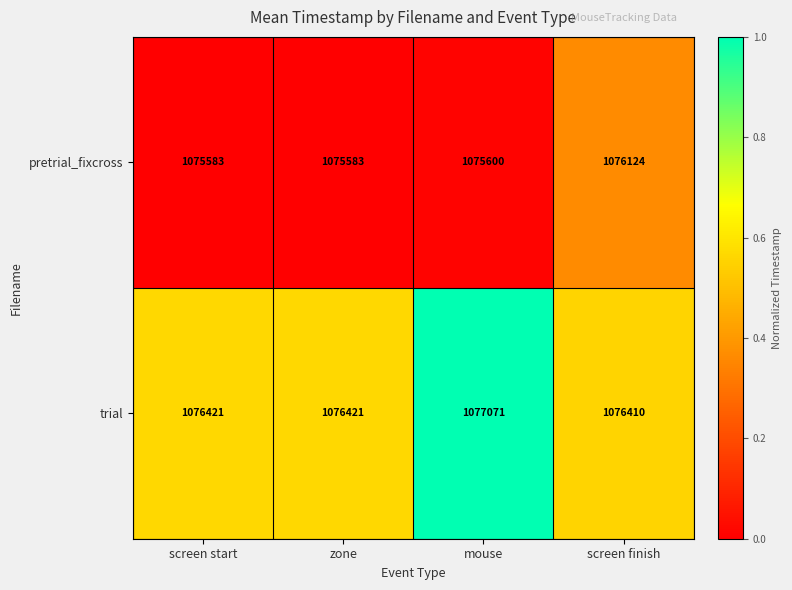

Reading left to right, what are all the values shown in this chart?

pretrial_fixcross: 1075583	1075583	1075600	1076124
trial: 1076421	1076421	1077071	1076410